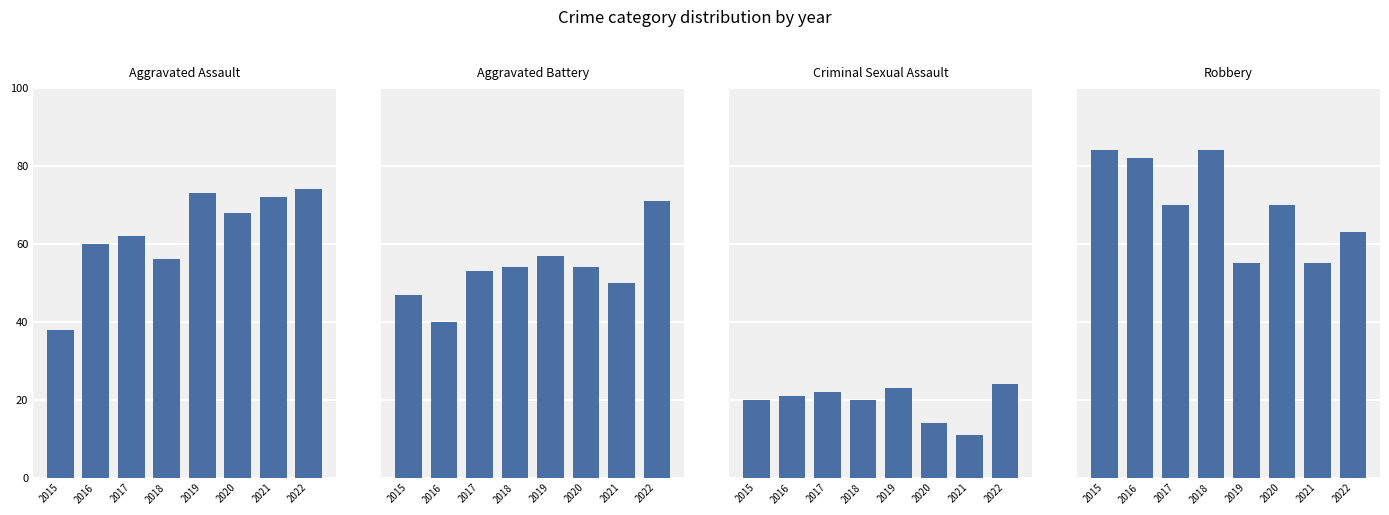

At which label does Criminal Sexual Assault reach its peak?

2022